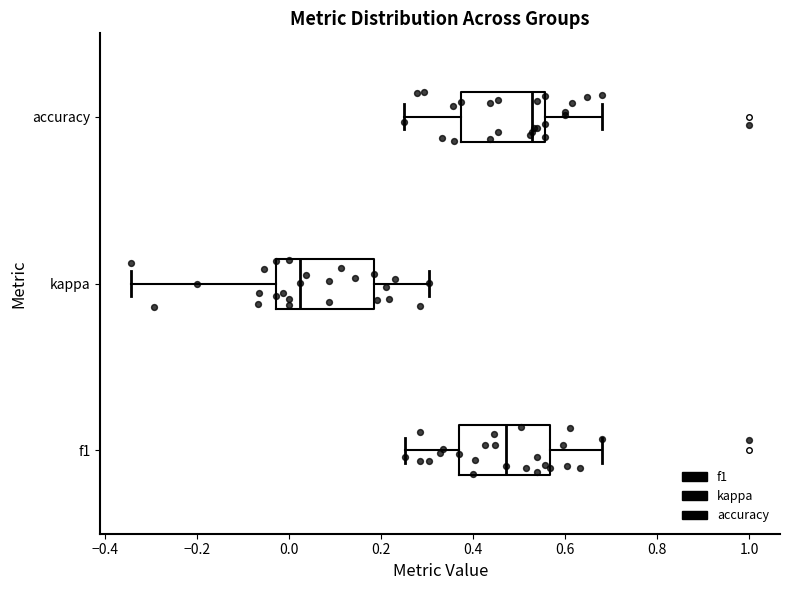

Where does the right whisker of the box for f1 end on the x-axis? The values are not printed on the chart, so give them approximately, as read against the axis.

0.68